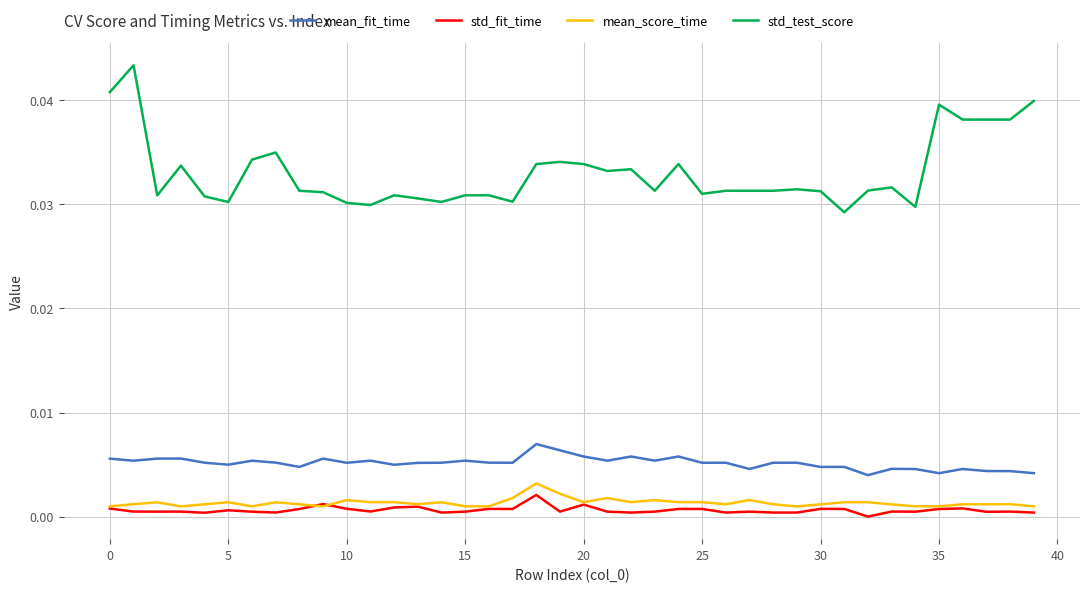

Which series has the largest range (max minus min)?

std_test_score